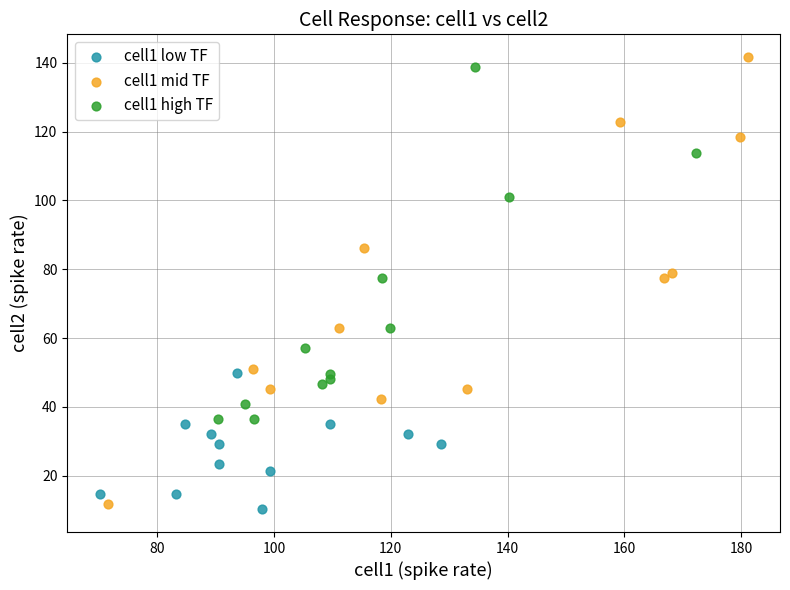

Which series has the largest Y range (max minus min)?

cell1 mid TF